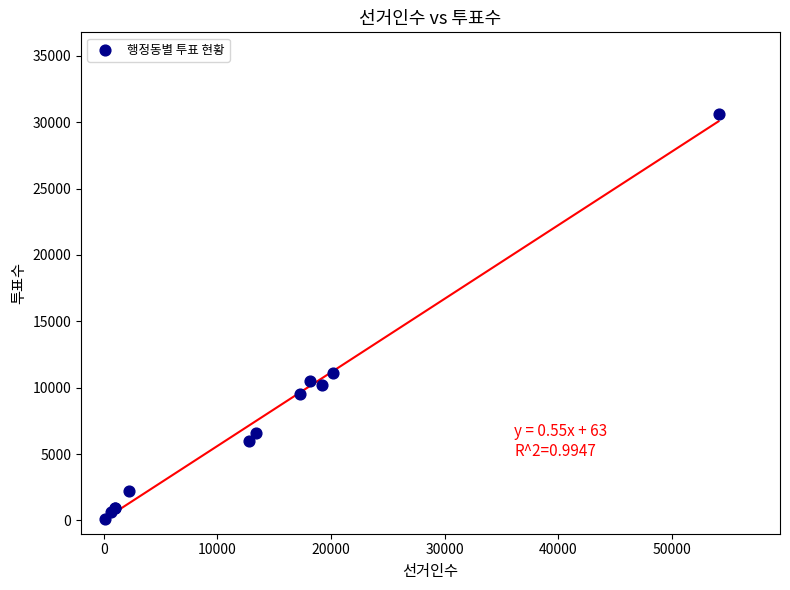

What Y value in the scatter plot is closest to 15382?

11112